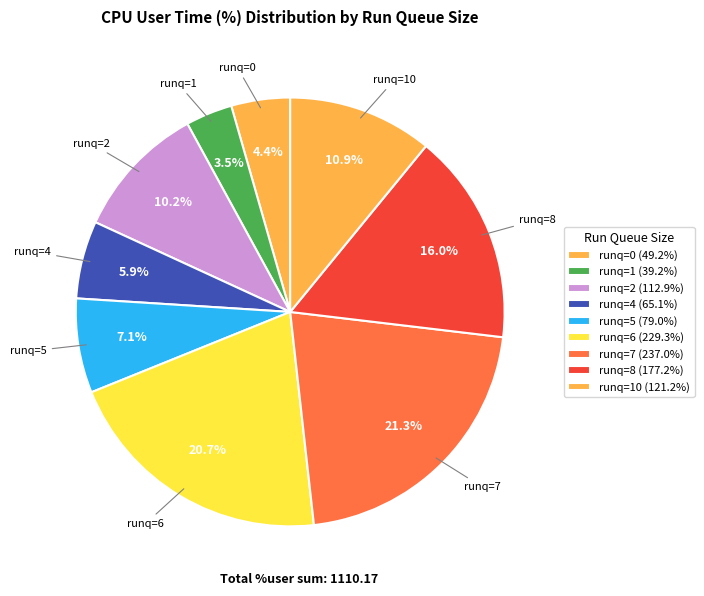

How many slices are in this pie chart?

9